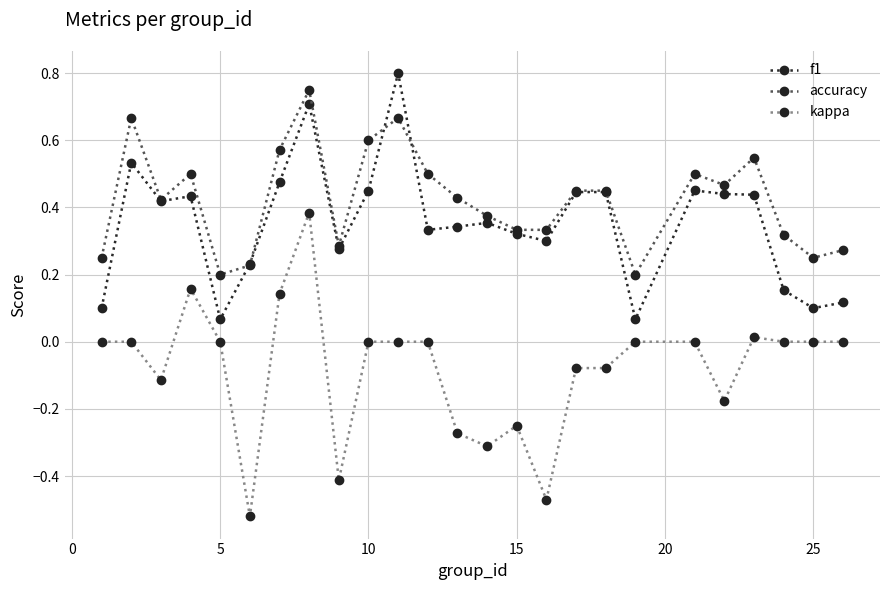

Which series has the largest total across all categories?

accuracy